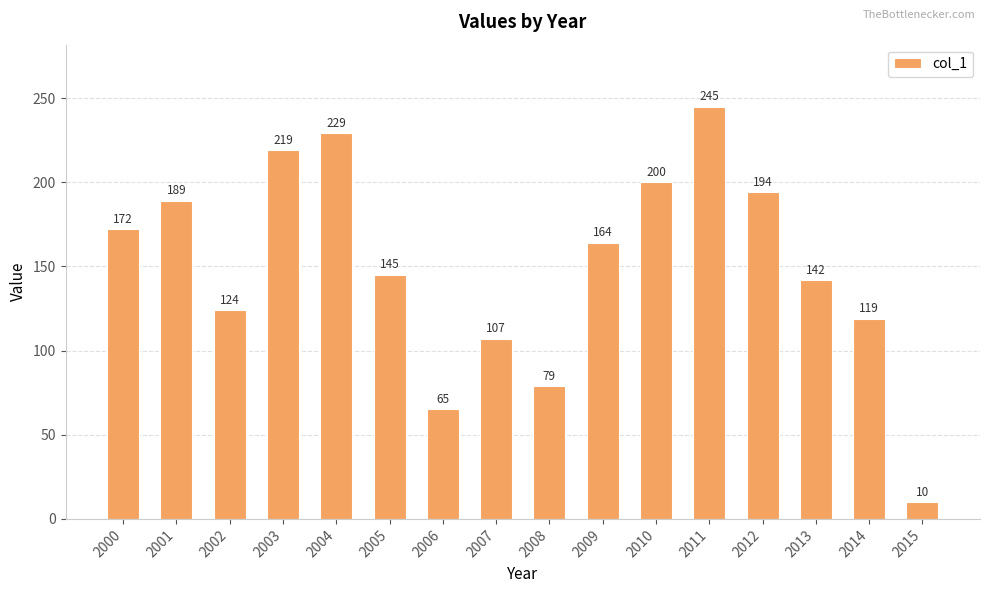

The chart shows a value of 126 at 2008. True or false?

False